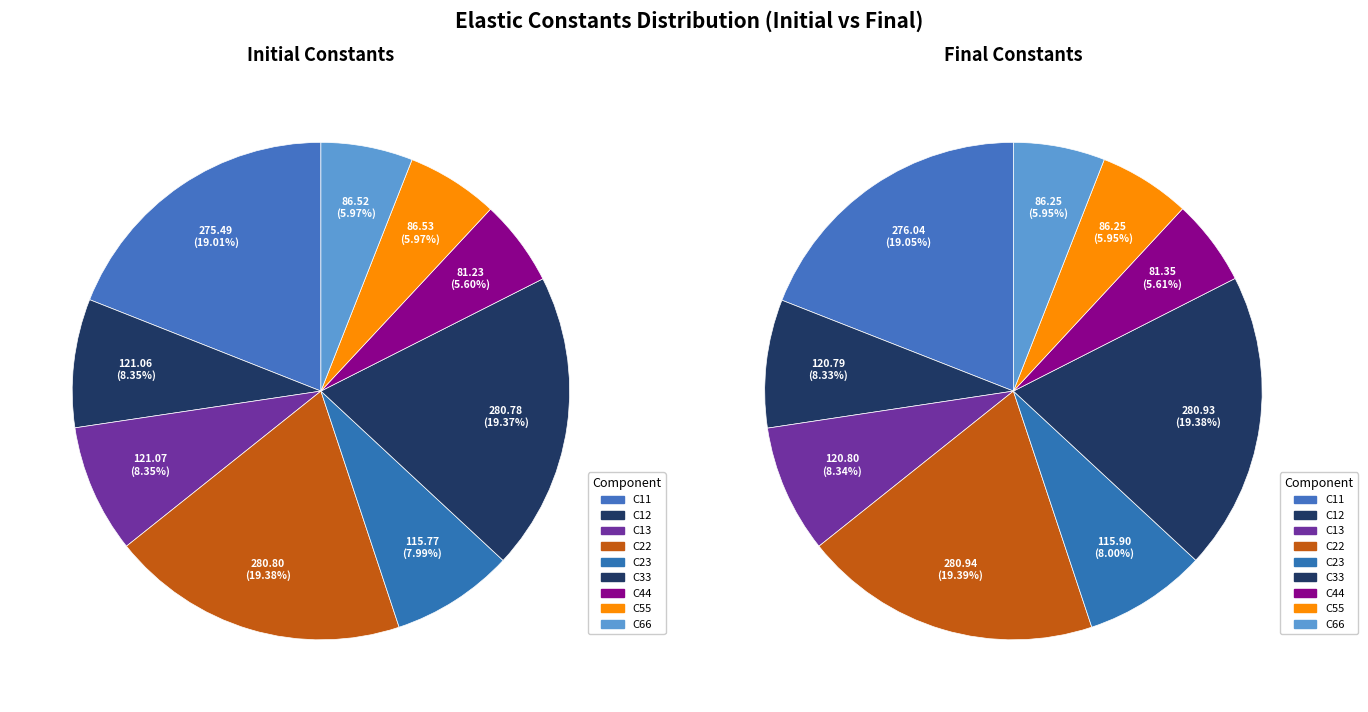

Is there any slice that represents more than half of the pie?

No